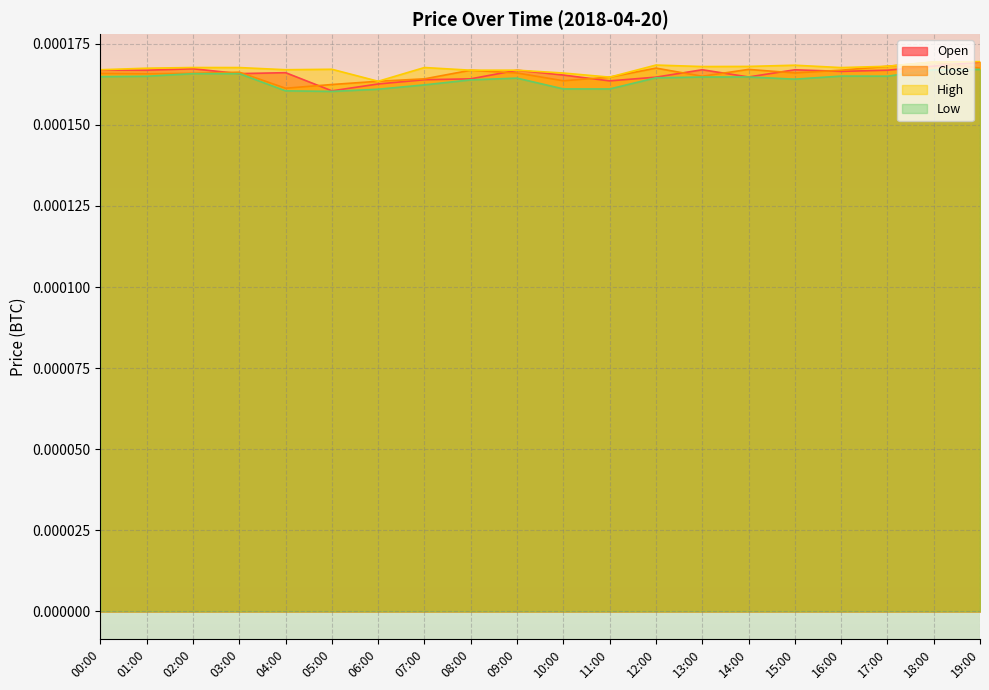

What position from the left is 02:00?

3